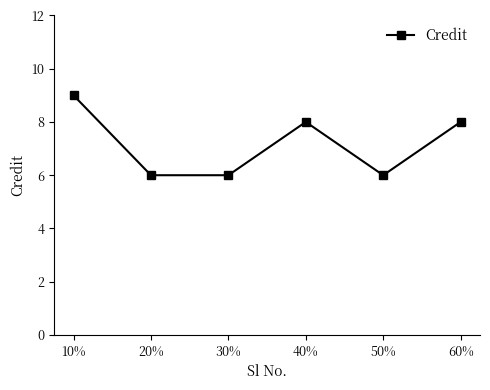

What is the label of the 4th point from the right?

30%